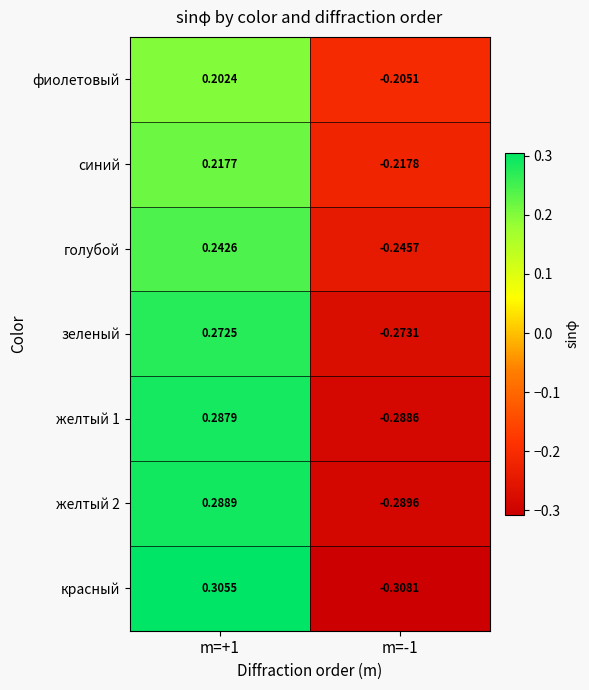

Is the value of красный at m=-1 greater than the value of желтый 2 at m=+1?

No